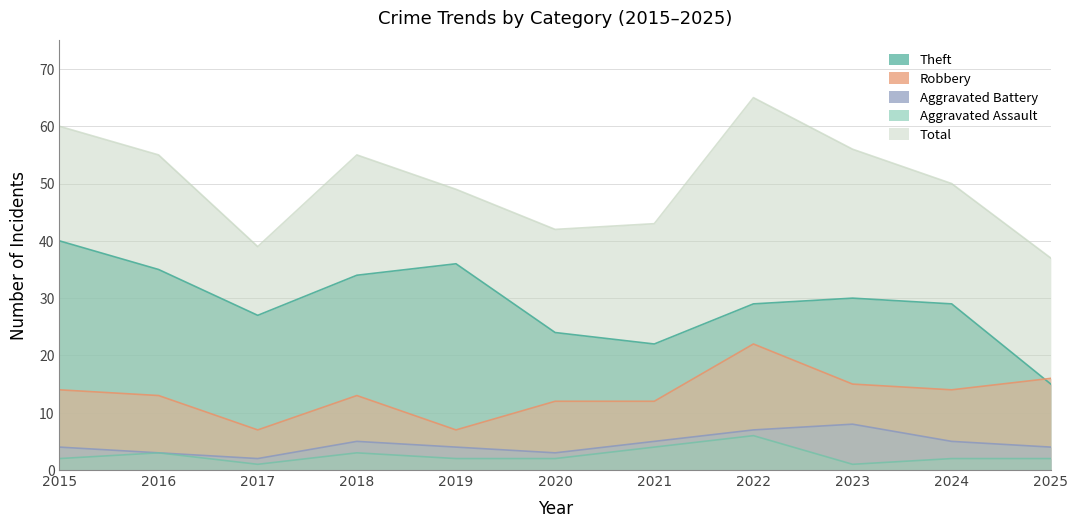

Which series has the widest spread of values?

Total